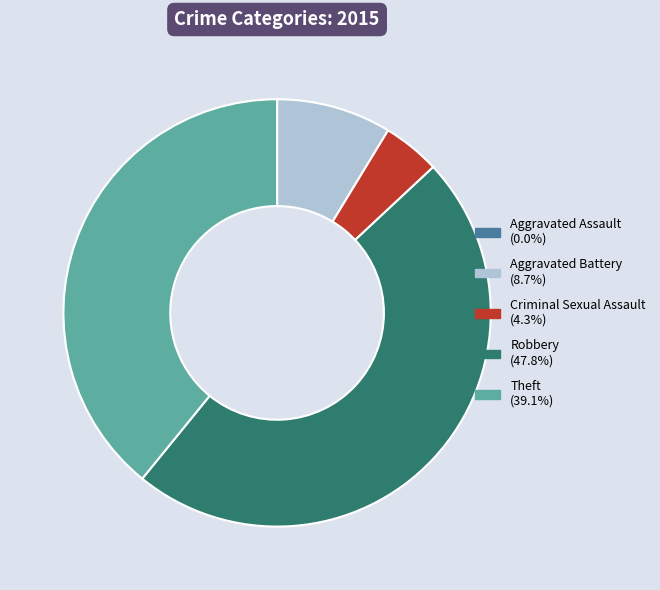

Between Aggravated Battery and Robbery, which is larger?

Robbery